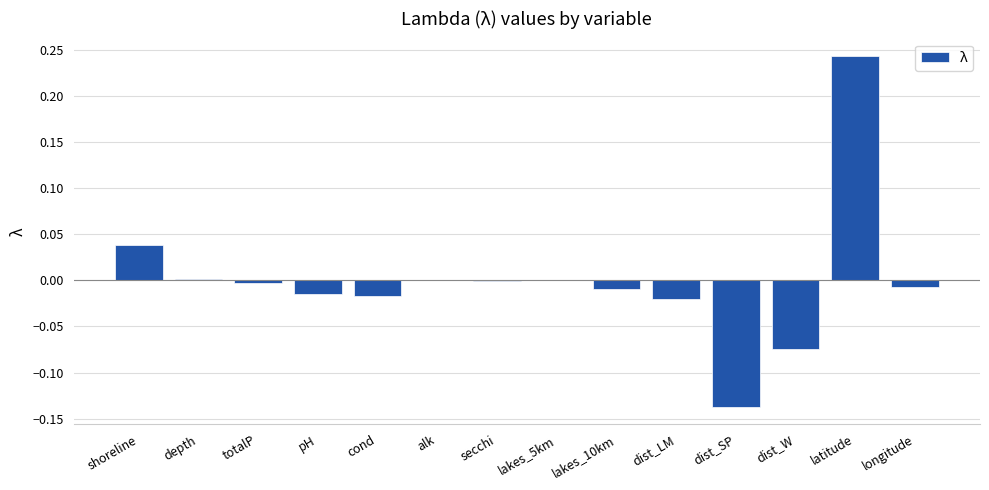

Count the number of data series in this chart.

1